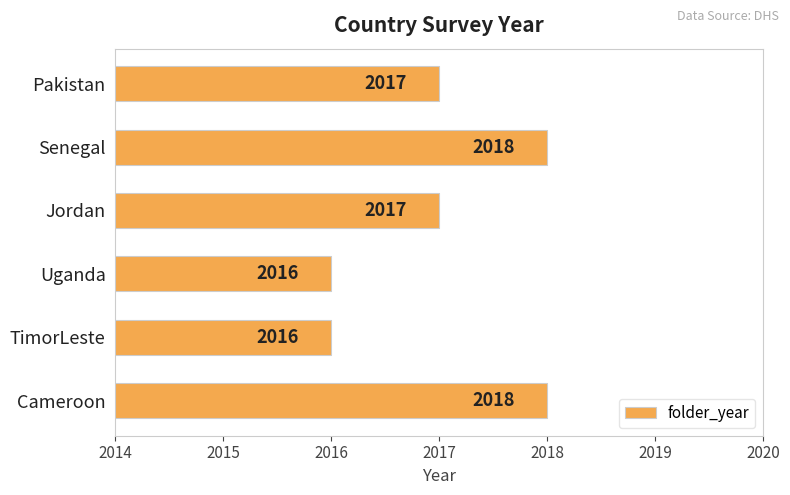

What is the sum of all values?

12102